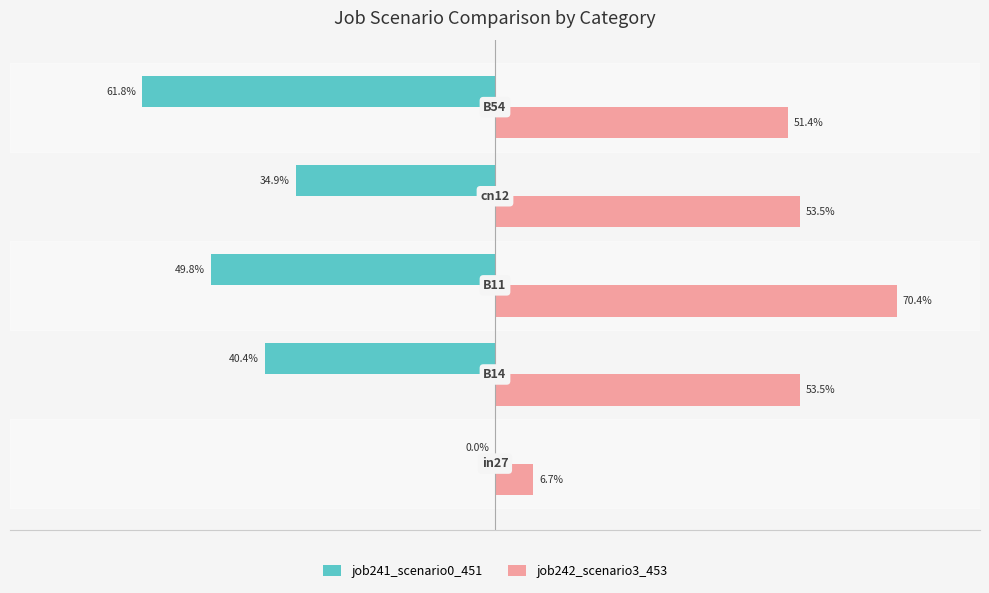

What are all the series names shown in the legend?

job241_scenario0_451, job242_scenario3_453